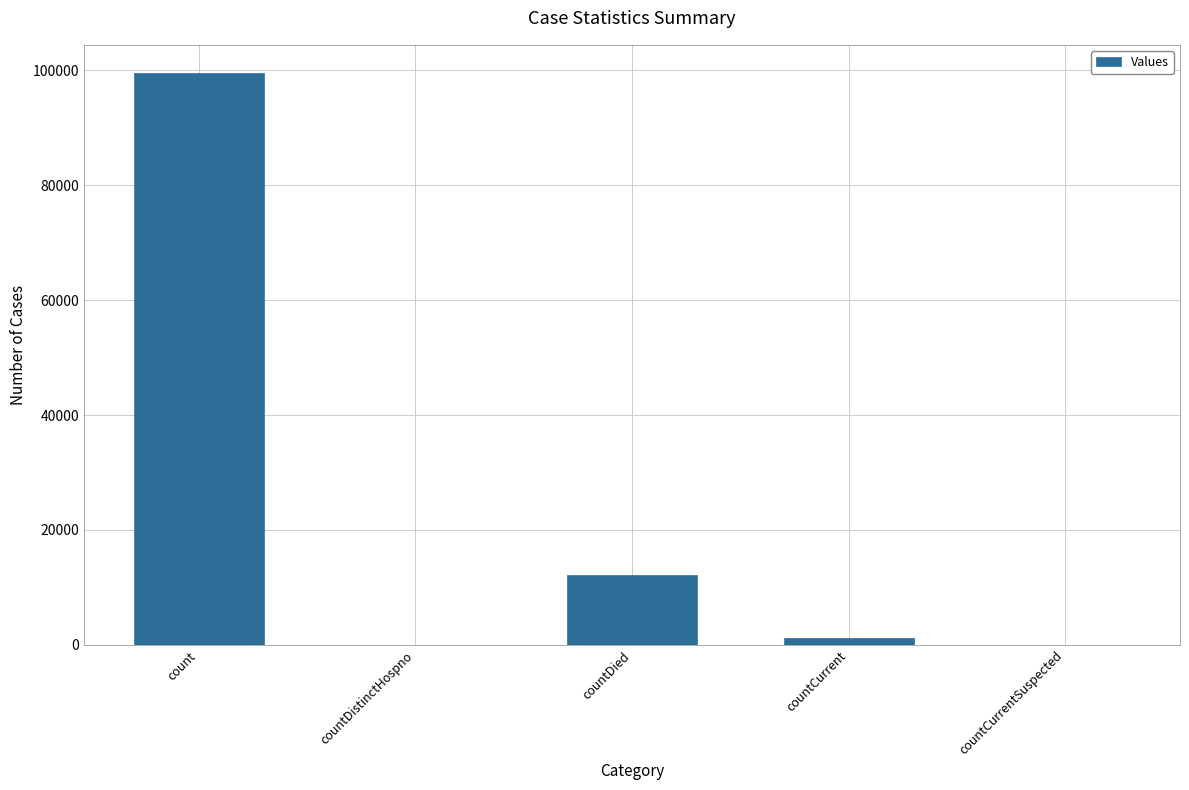

At which label is the value closest to 49747?

countDied